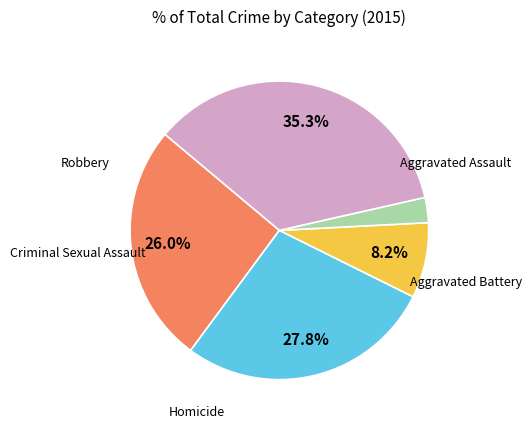

Does any single category account for the majority?

No